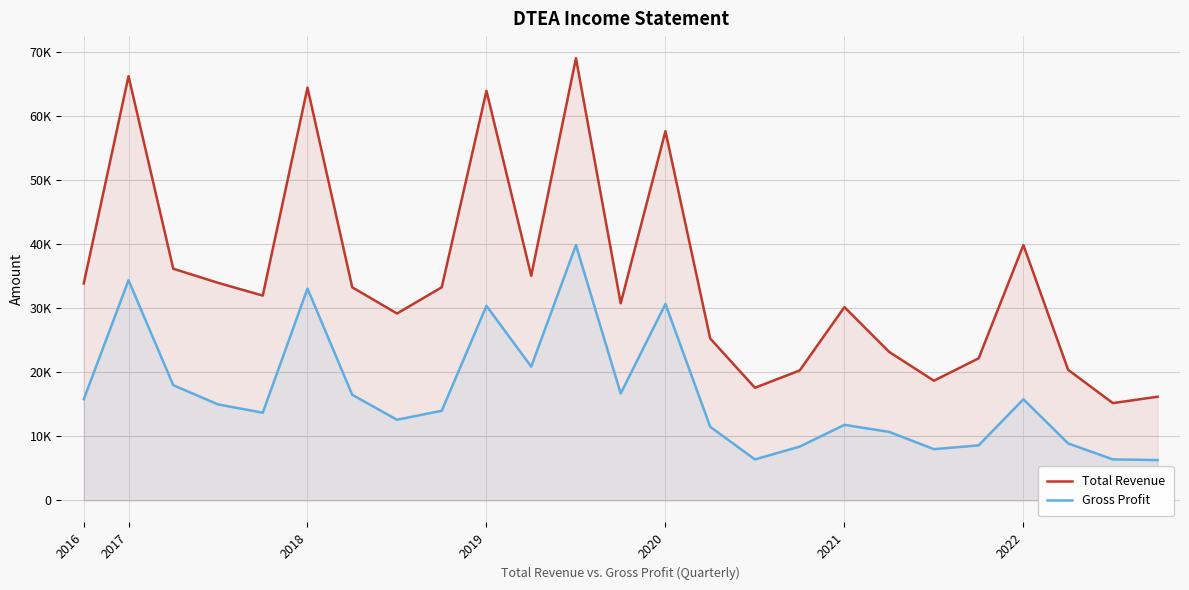

The Gross Profit series shows 11500 at 14. True or false?

True